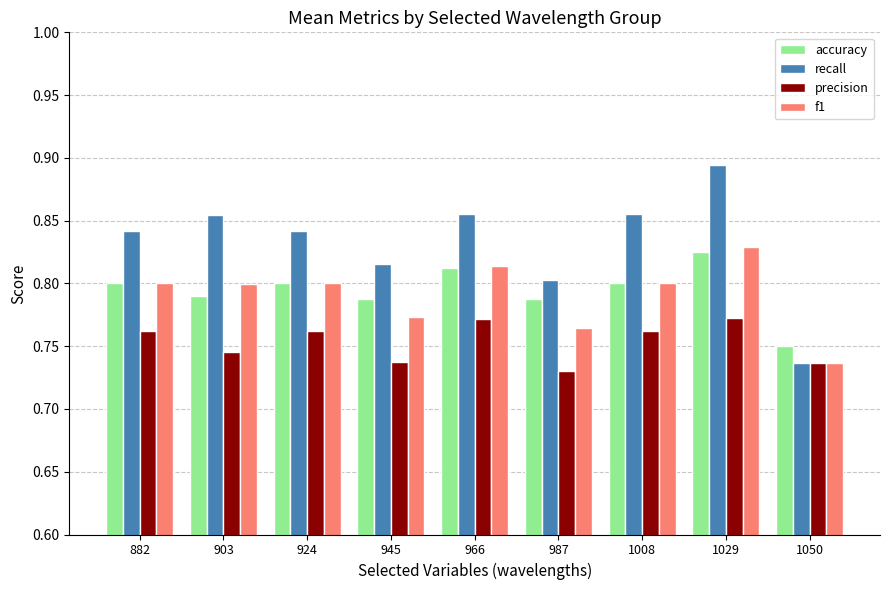

What is the sum of all precision values?

6.8